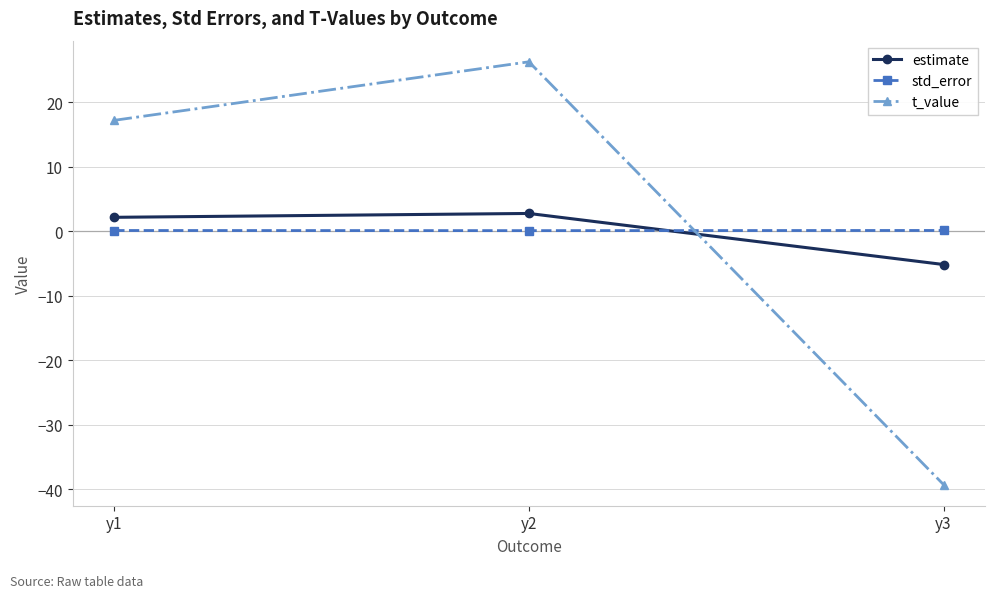

Reading right to left, what are all the values shown in this chart?

estimate: y3=-5.1	y2=2.8	y1=2.2
std_error: y3=0.1	y2=0.1	y1=0.1
t_value: y3=-39.2	y2=26.3	y1=17.2